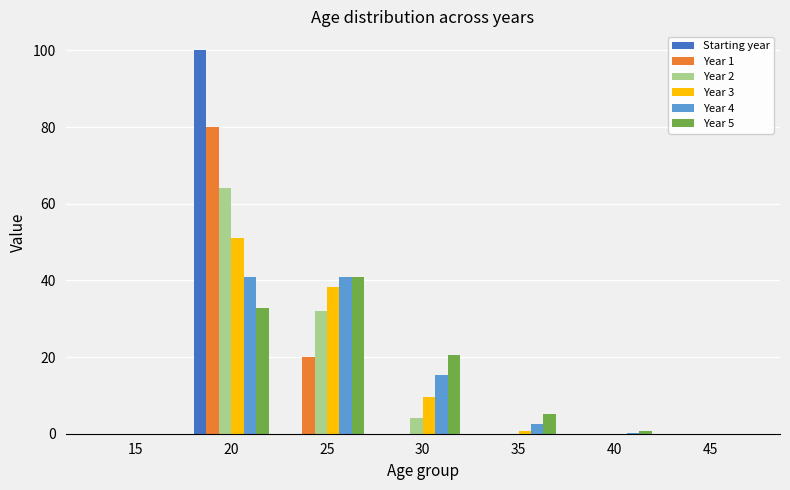

What is the total value across all series at 25?

172.3